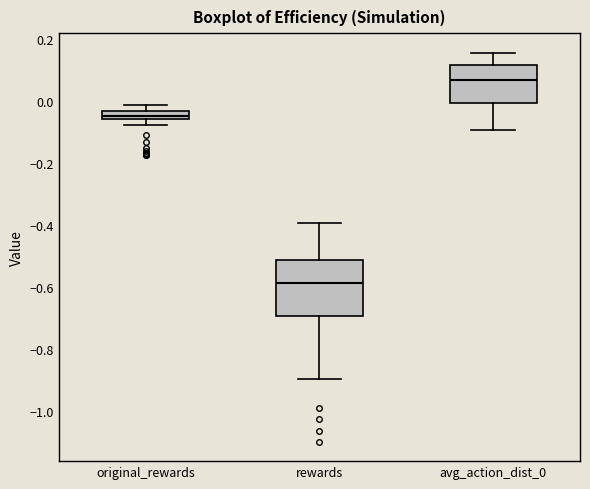

Where is the upper edge of the box for original_rewards on the y-axis? The values are not printed on the chart, so give them approximately, as read against the axis.

-0.04